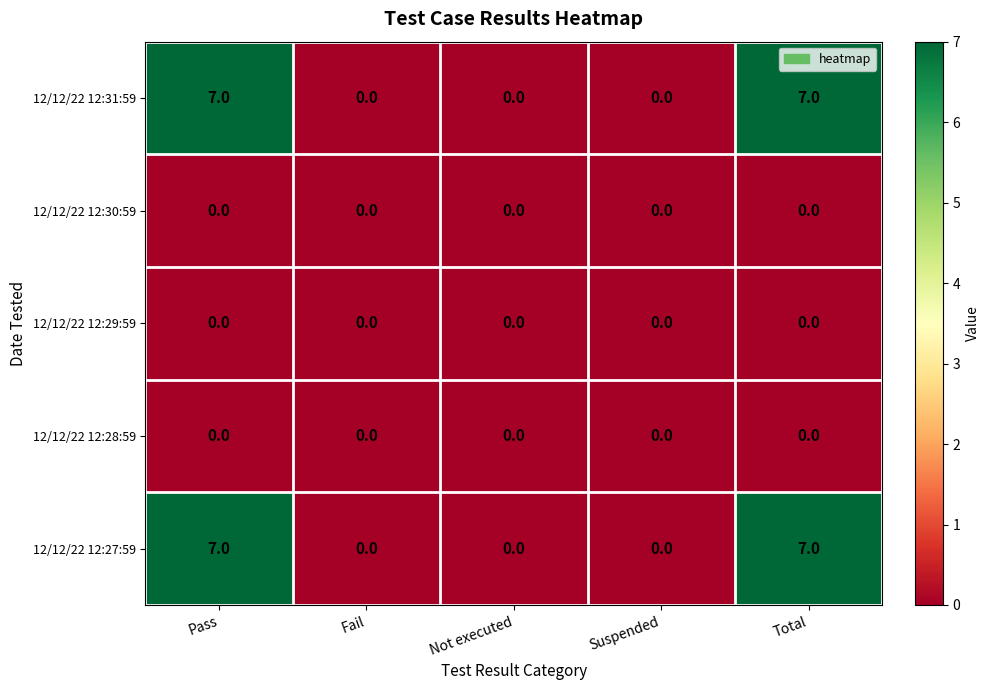

Is the value of 12/12/22 12:30:59 at Total greater than the value of 12/12/22 12:27:59 at Pass?

No